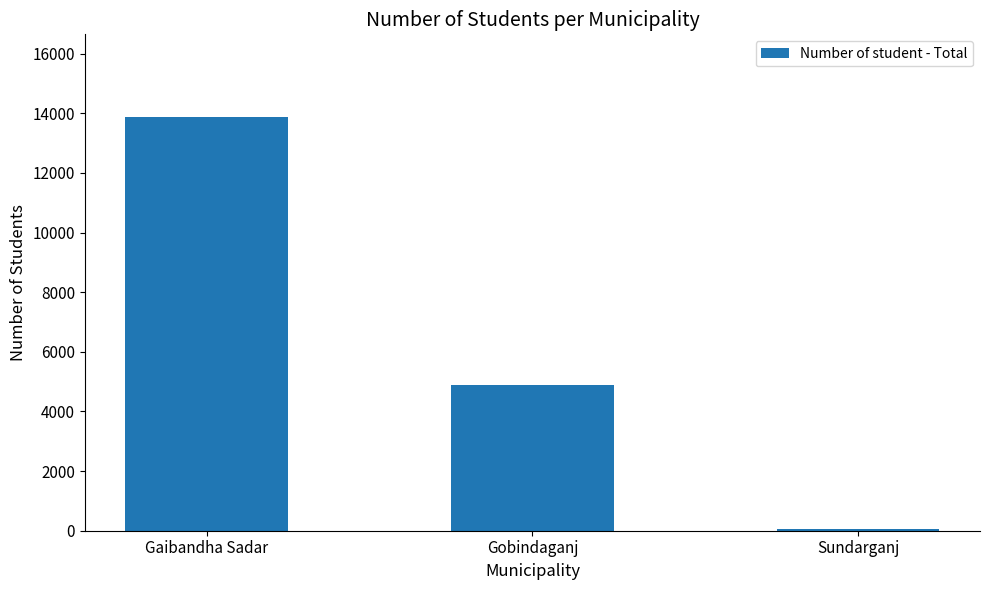

What is the change in value from Gaibandha Sadar to Gobindaganj?

-8981